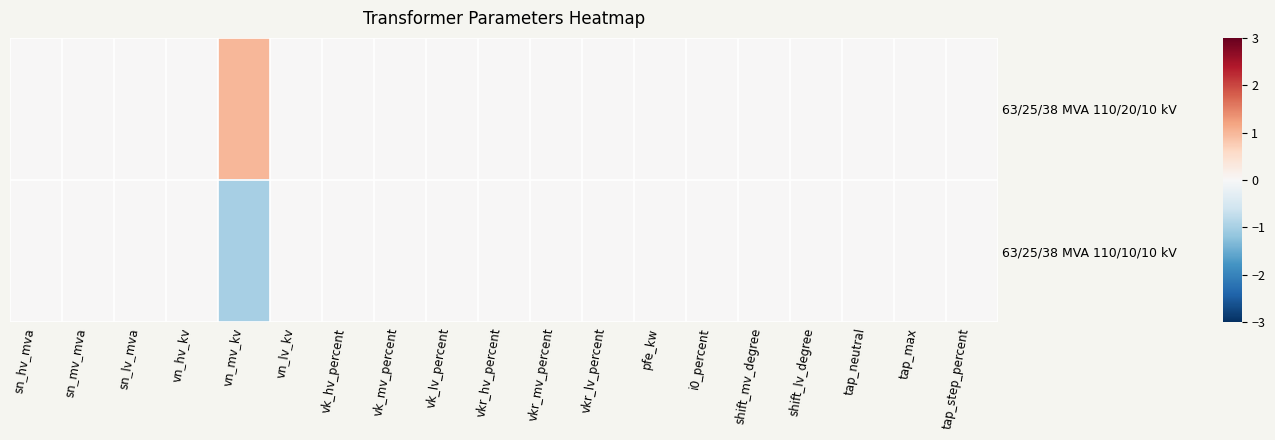

What is the maximum value shown in the chart?

1